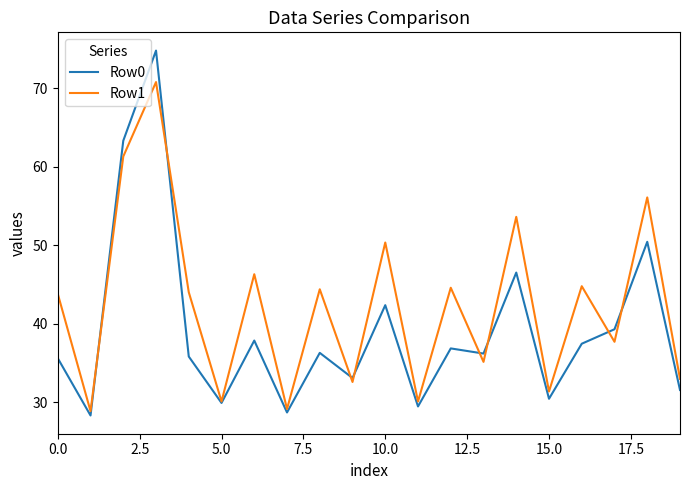

Which series has the largest total across all categories?

Row1